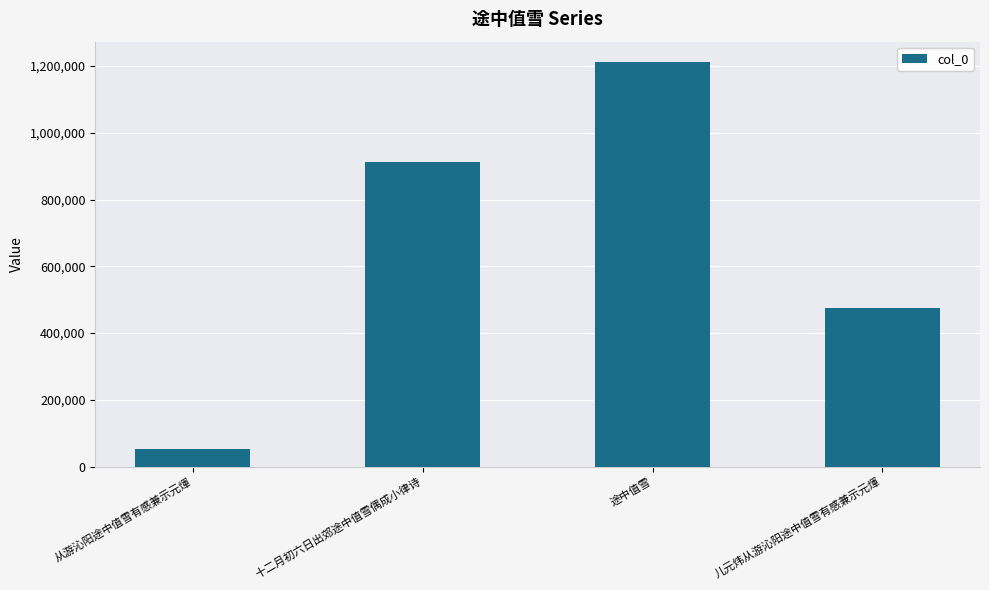

Reading left to right, list all the values displayed in this chart.

51219	911630	1212375	474466